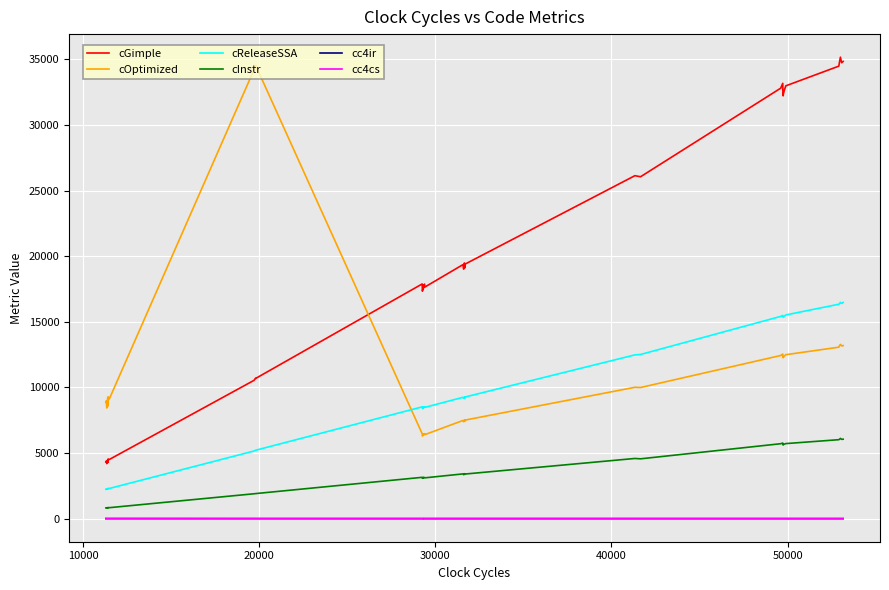

How many lines are shown in the chart?

6